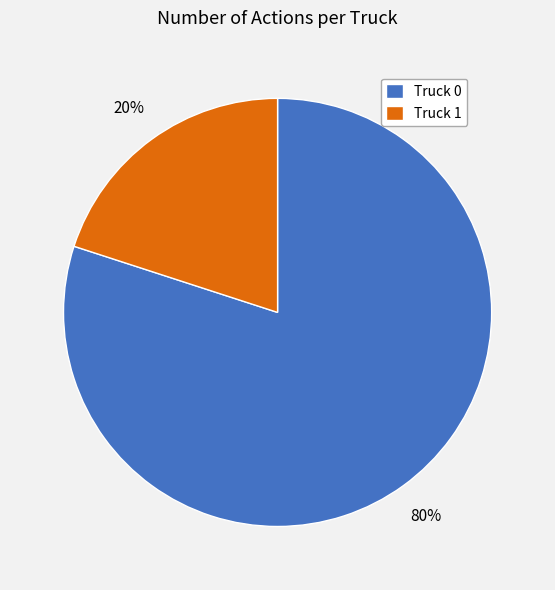

Rank the categories by value from lowest to highest.

Truck 1, Truck 0